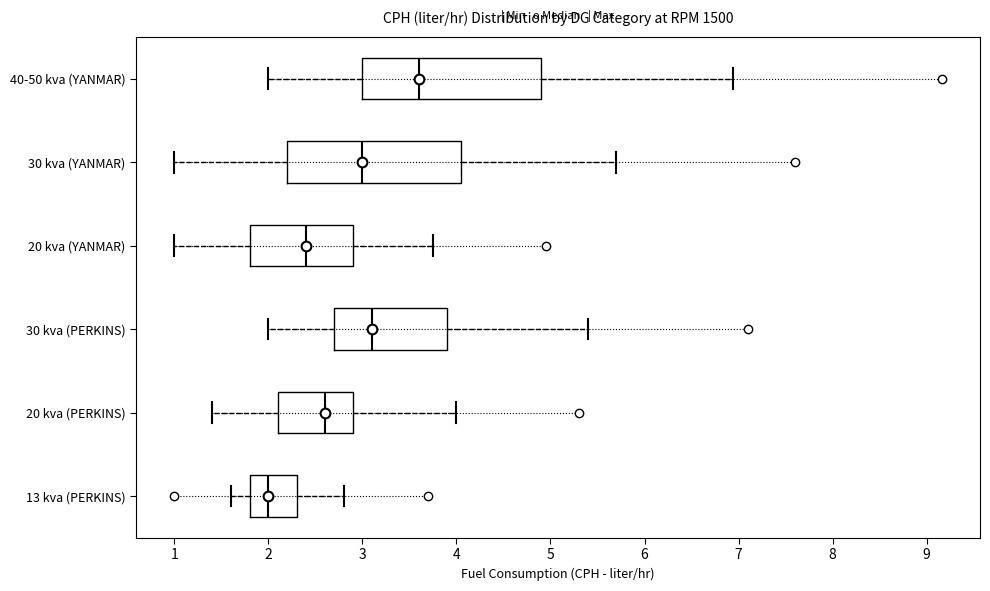

Where does the left whisker of the box for 20 kva (PERKINS) end on the x-axis? The values are not printed on the chart, so give them approximately, as read against the axis.

1.4